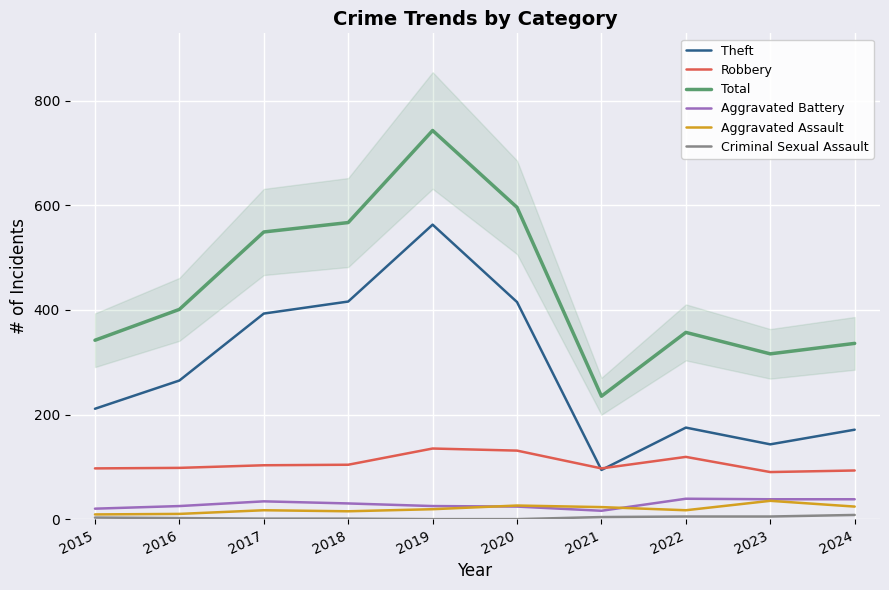

Which category has the lowest value in the Criminal Sexual Assault series?

2019